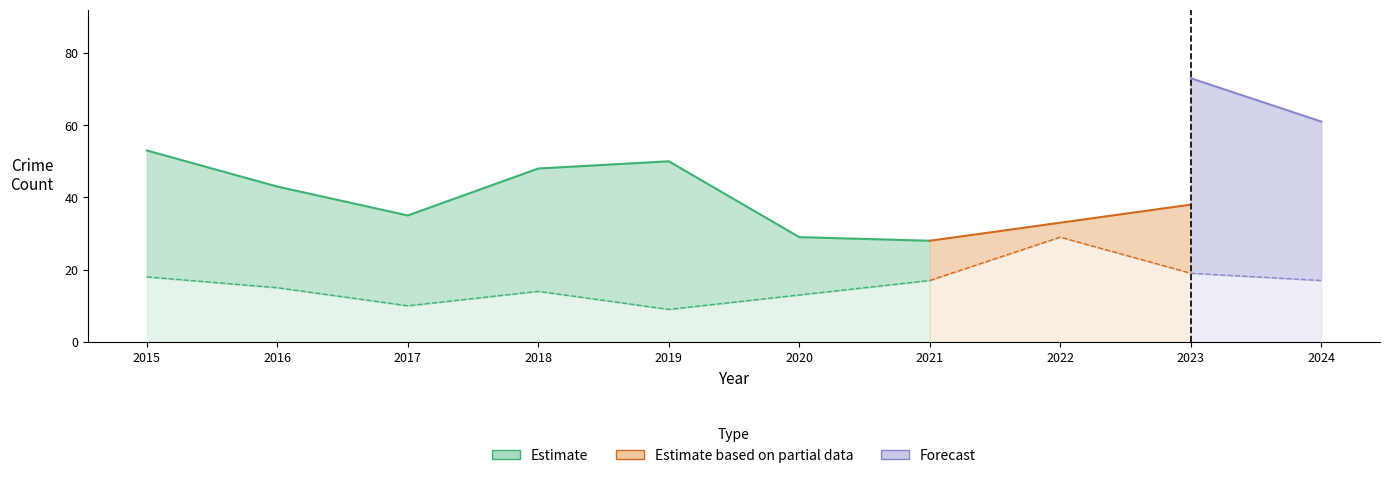

What is the highest value of the Theft series?

53